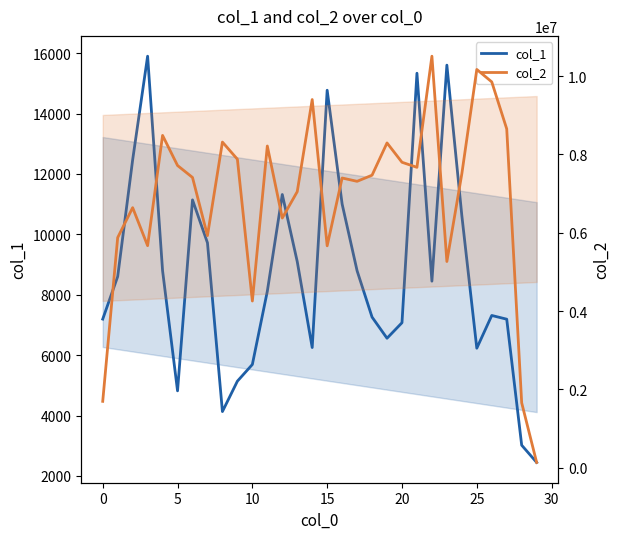

What is the total value across all series at 16?

7409001